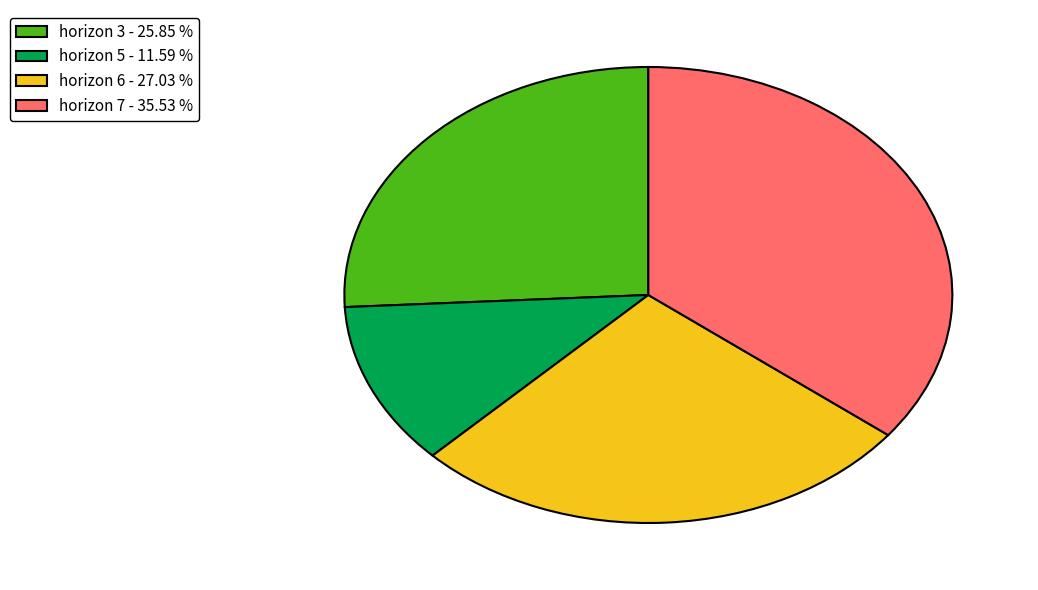

Do horizon 5 - 11.59 % and horizon 7 - 35.53 % together represent more than half of the pie?

No